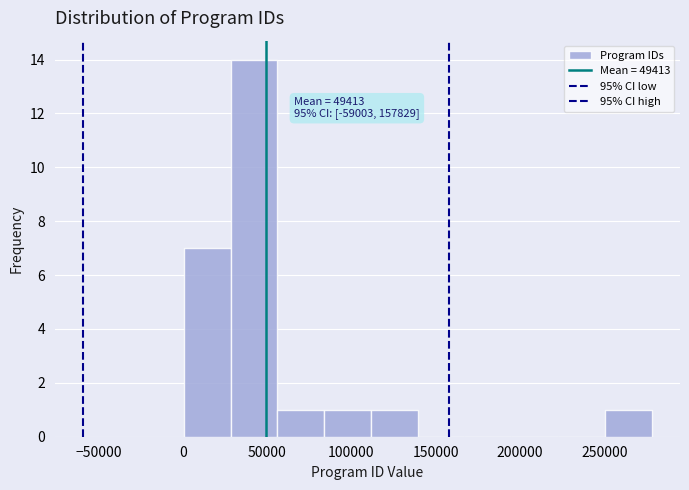

Which range on the x-axis has the tallest bar?

30000 to 55000